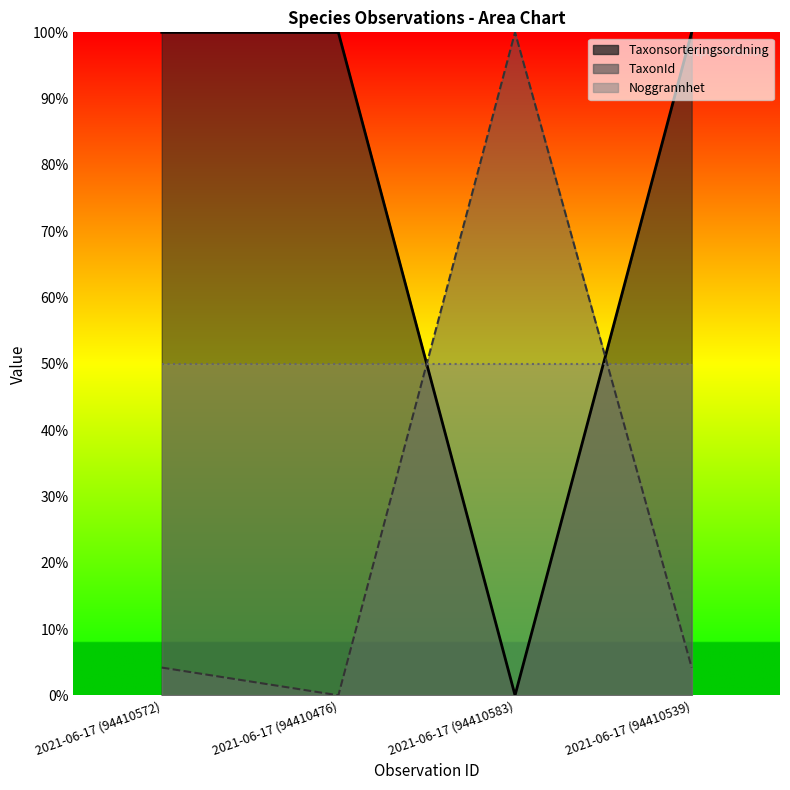

Which series has the largest total across all categories?

Taxonsorteringsordning